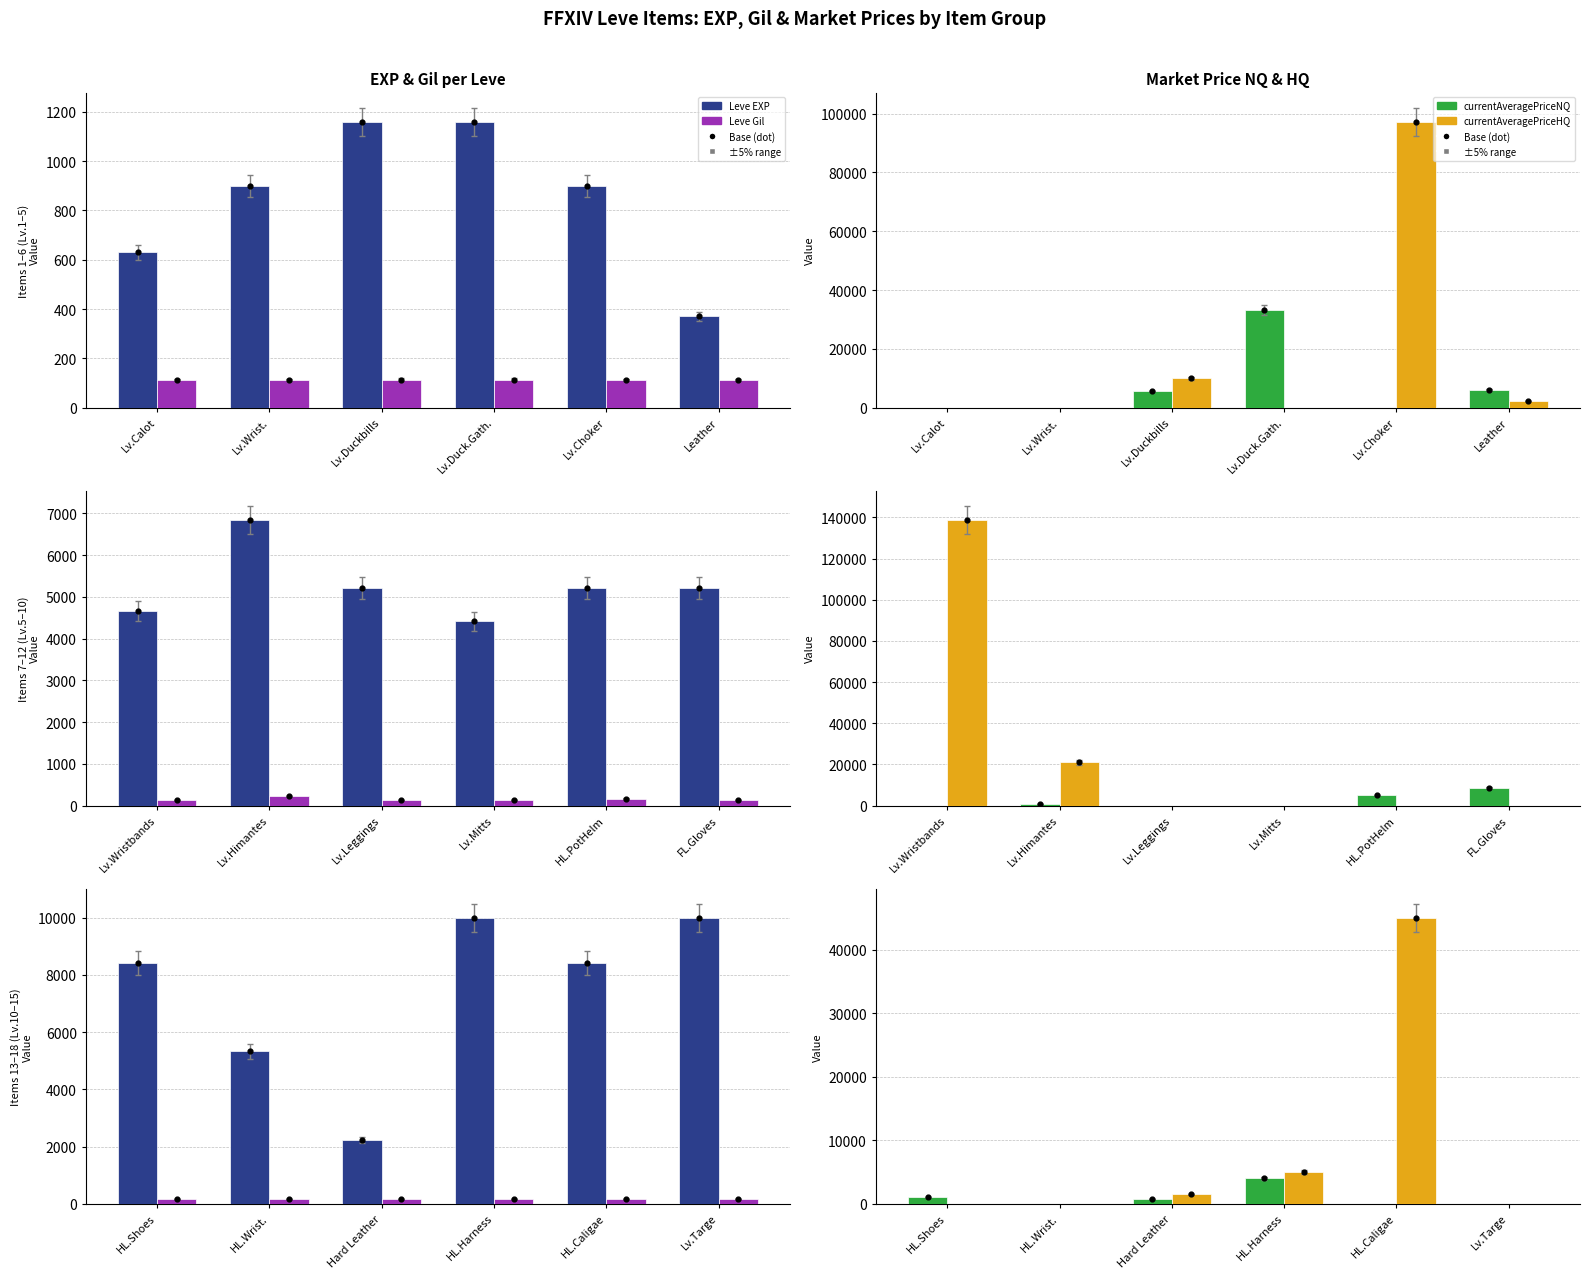

What are all the series names shown in the legend?

Leve EXP, Leve Gil, currentAveragePriceNQ, currentAveragePriceHQ